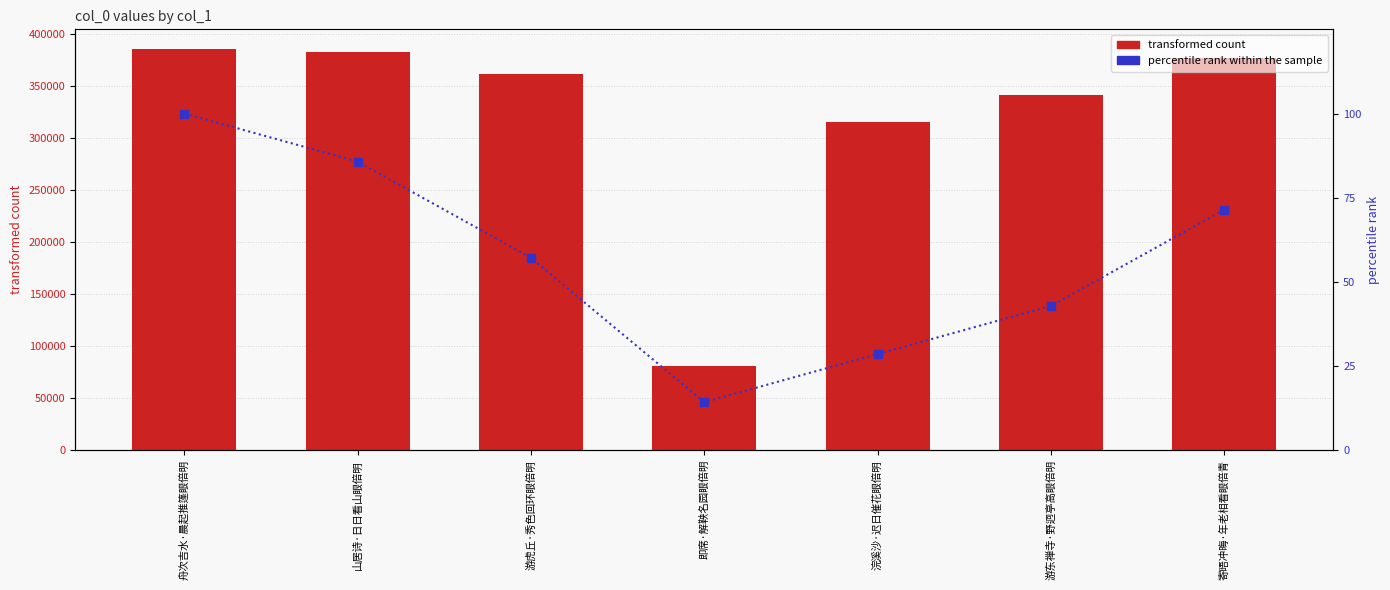

What position from the left is 游东禅寺·野迥亭高眼倍明?

6